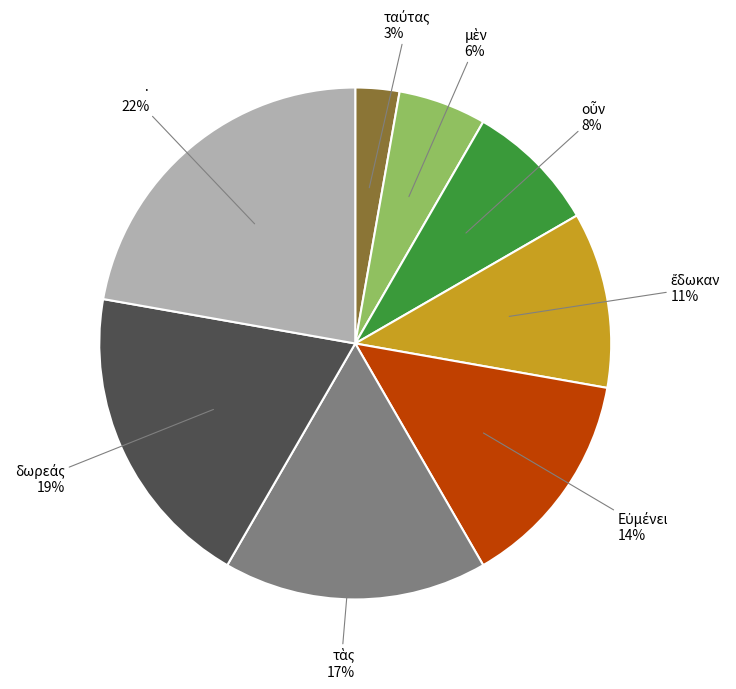

Which category has the biggest portion of the pie?

·